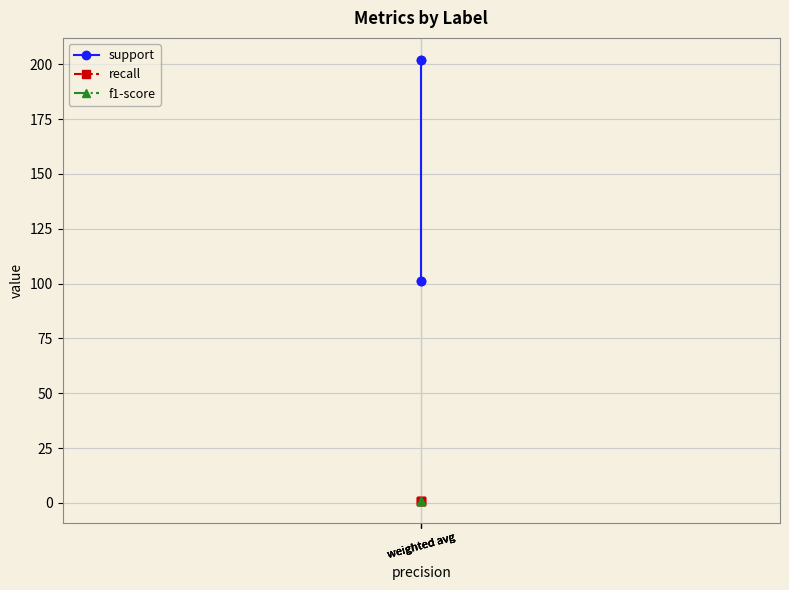

What is the value of the support point at the 3rd from the left?

101.0